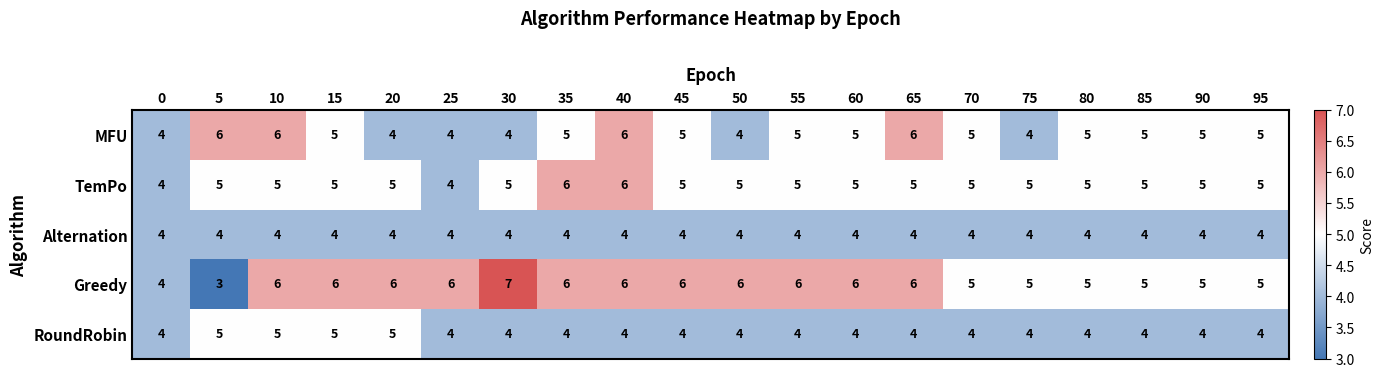

True or false: TemPo has a value of 5 at 50.

True